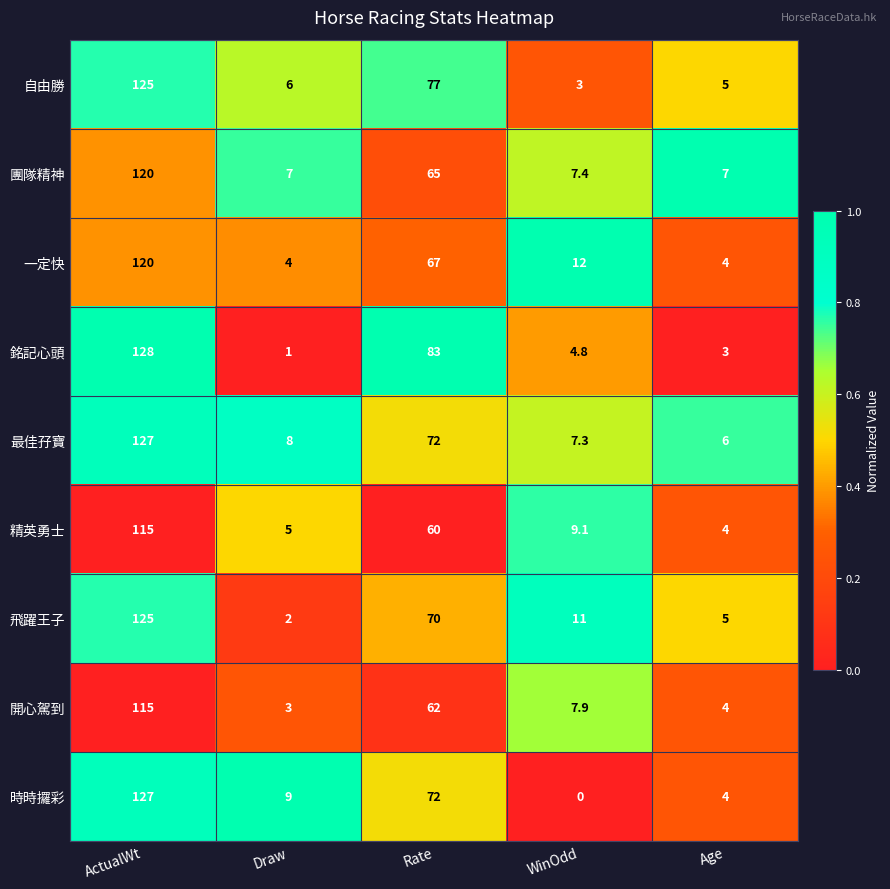

True or false: 飛躍王子 has a value of 2.9 at Draw.

False